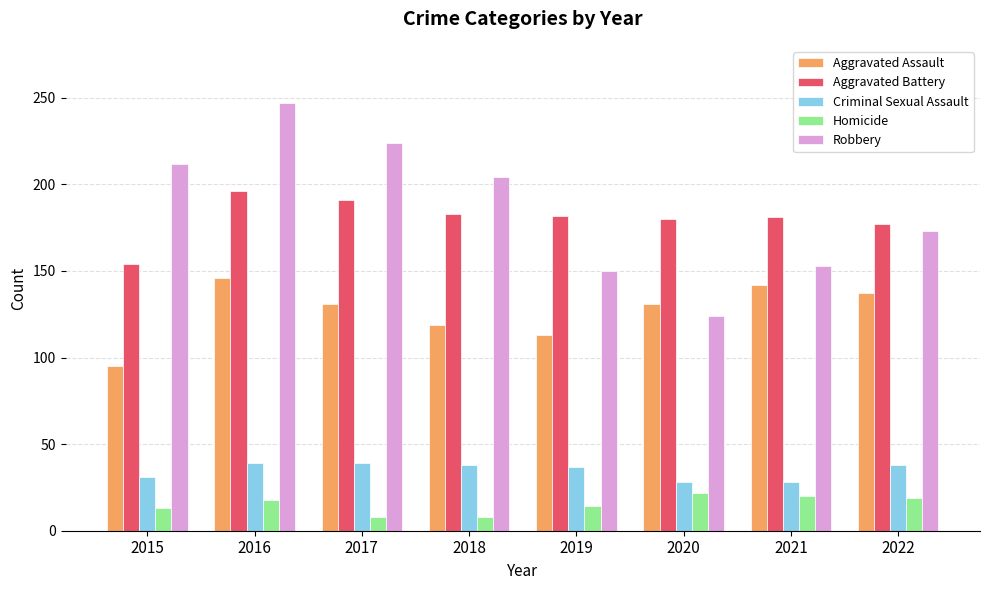

What is the sum of all Aggravated Battery values?

1444